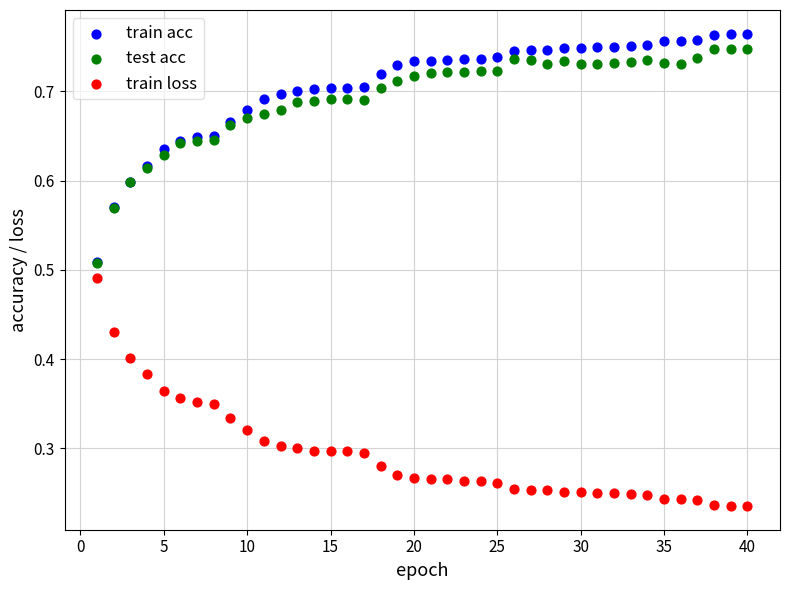

Which series reaches the minimum Y coordinate?

train loss